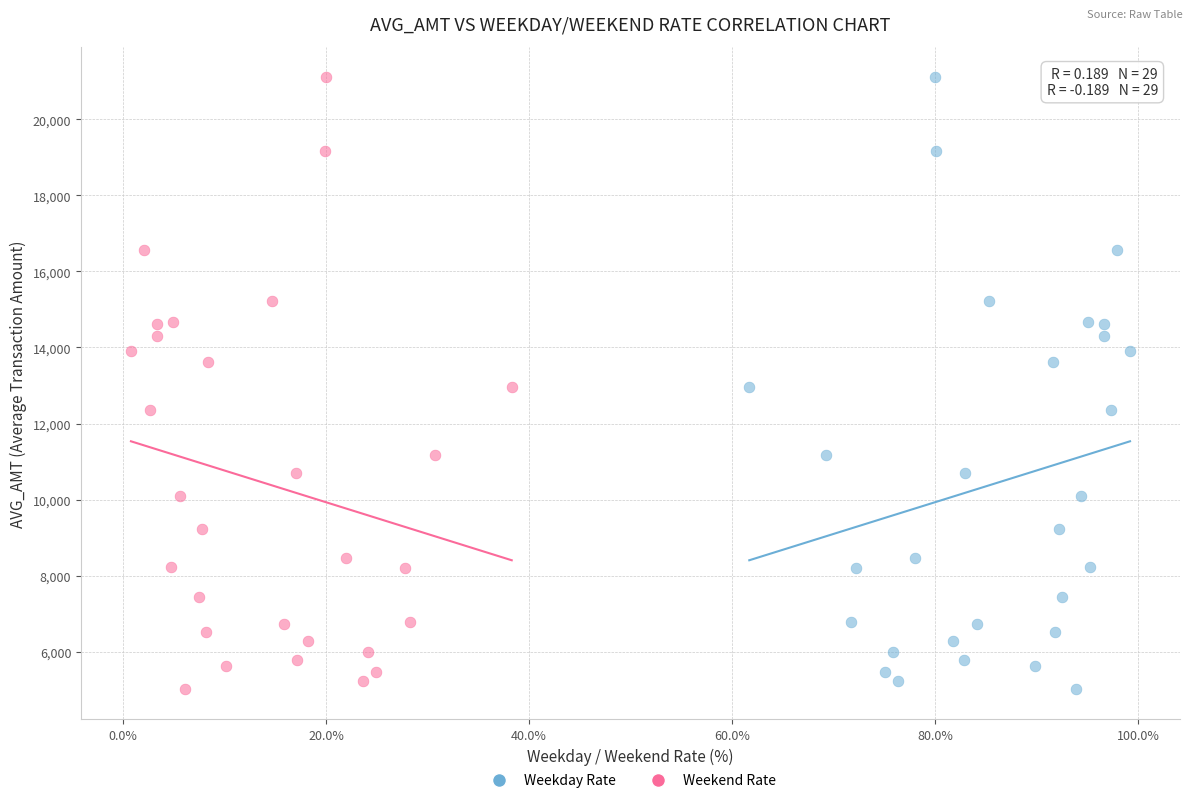

What are all the series names shown in the legend?

Weekday Rate, Weekend Rate